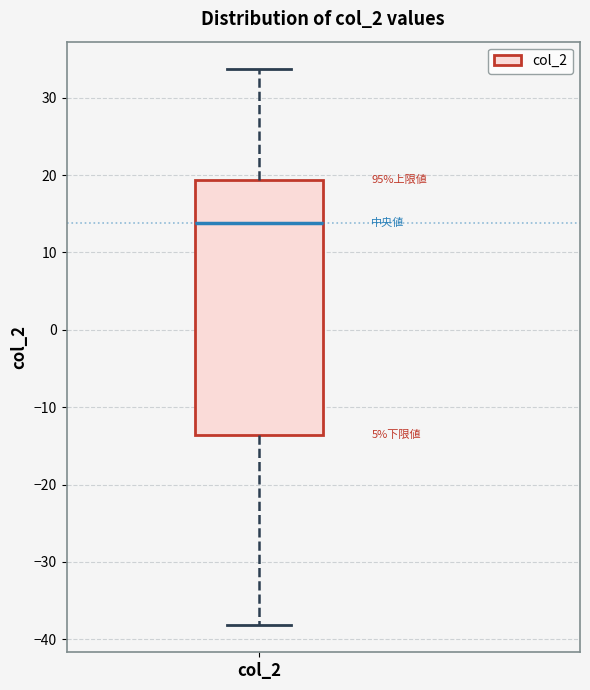

Where is the upper edge of the box for col_2 on the y-axis? The values are not printed on the chart, so give them approximately, as read against the axis.

19